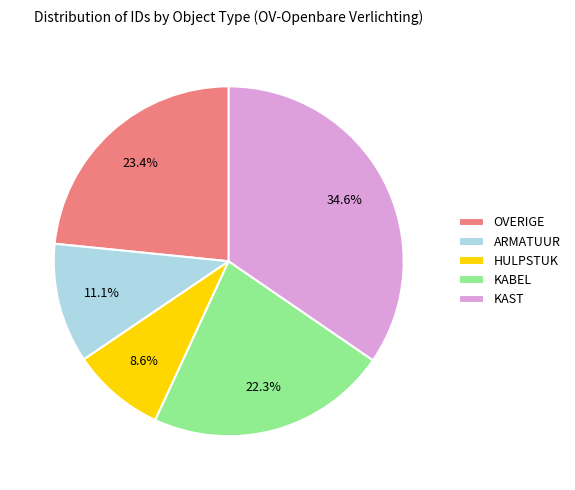

Which category has the smallest portion of the pie?

HULPSTUK